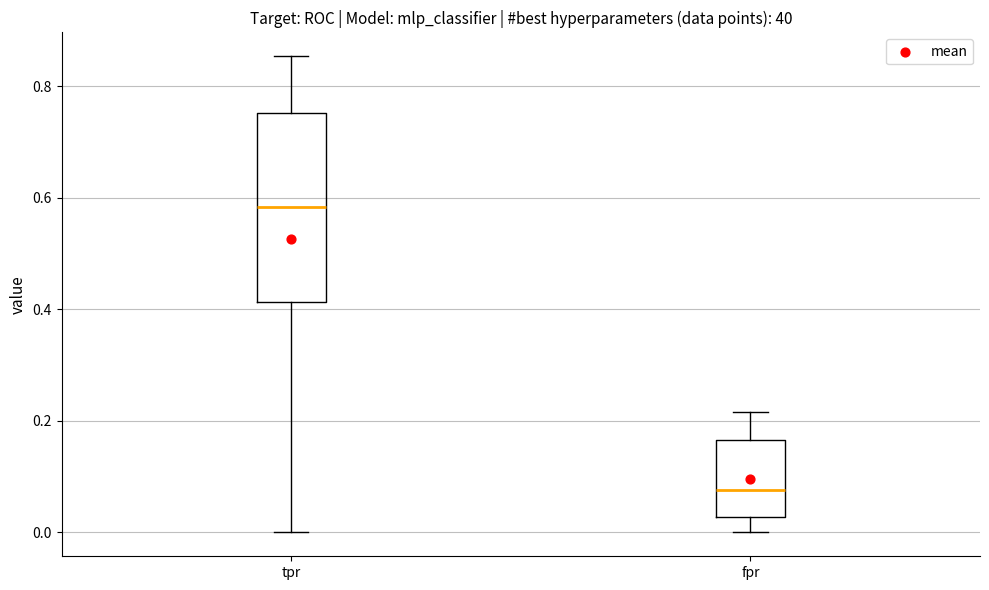

Reading left to right, transcribe this box plot: for each box, give where its median line is, the range the box spans, and where its two whiskers end, as read against the y-axis. The values are not printed on the chart, so give them approximately, as read against the axis.

tpr: median 0.58, box 0.42 to 0.76, whiskers 0.00 to 0.86
fpr: median 0.08, box 0.02 to 0.16, whiskers 0.00 to 0.22